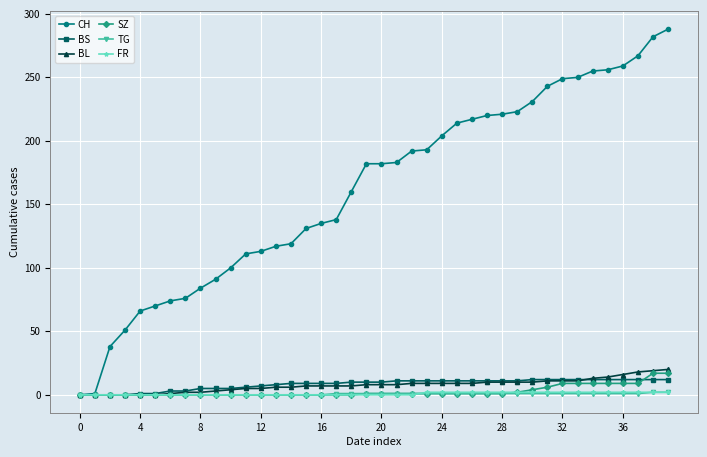

What is the greatest value displayed?

288